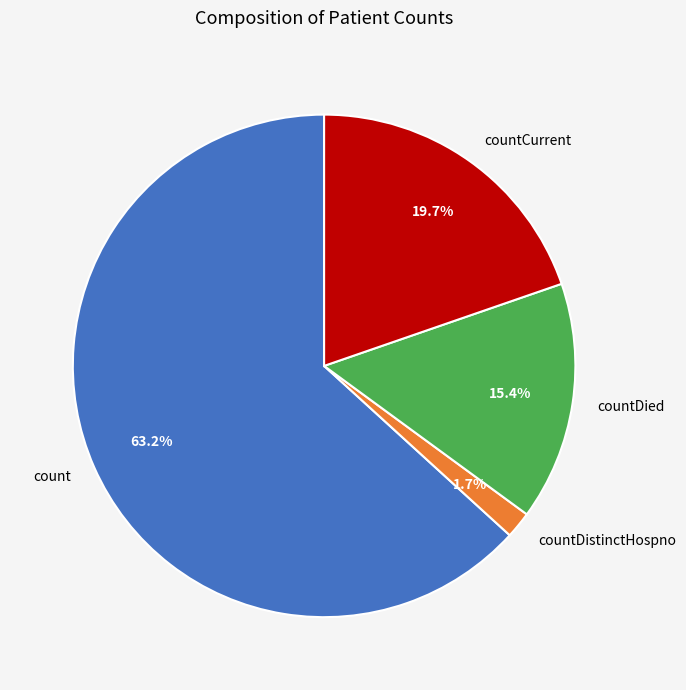

True or false: countDied accounts for 15% of the total.

True